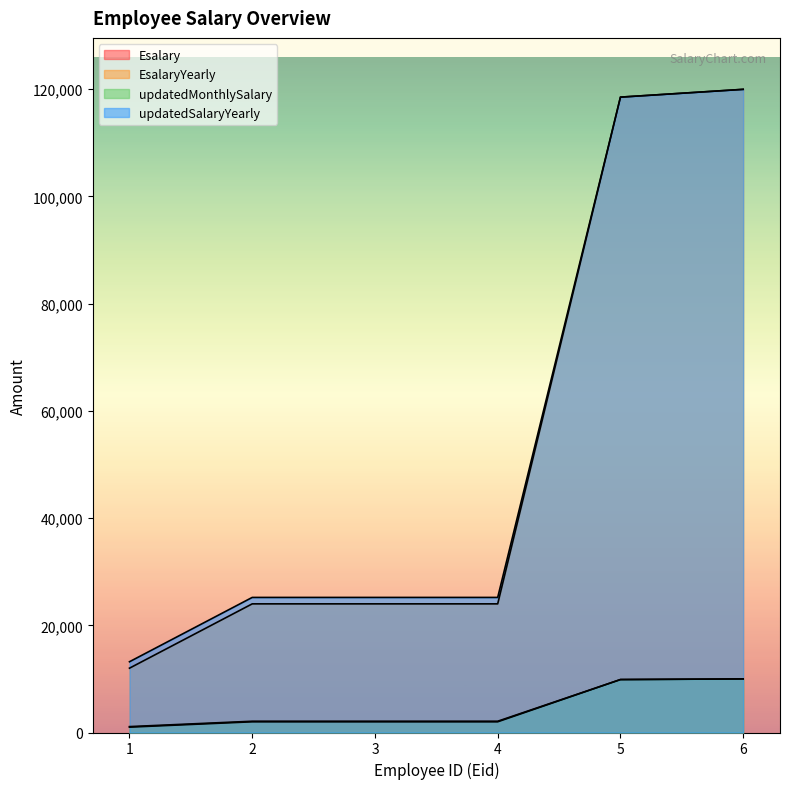

At 5, list the series in order from smallest to largest.

Esalary, updatedMonthlySalary, EsalaryYearly, updatedSalaryYearly